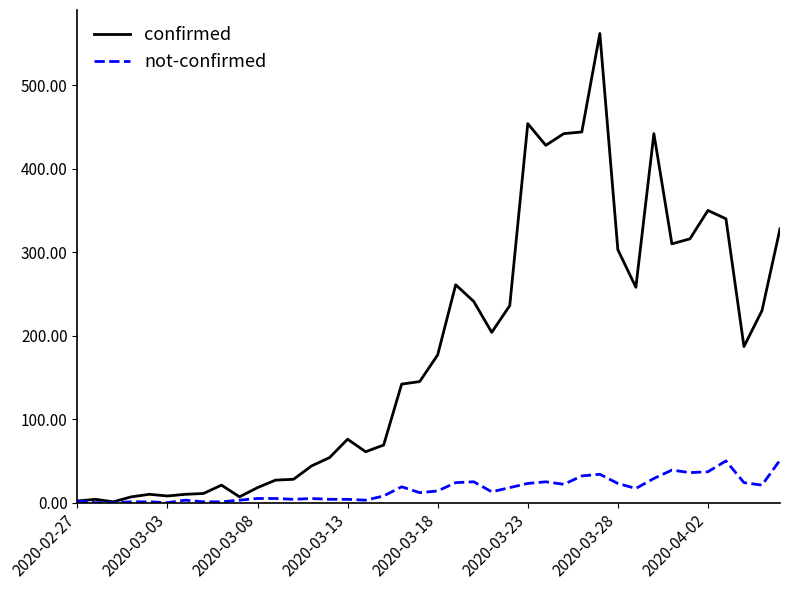

What is the highest value of the not-confirmed series?

51